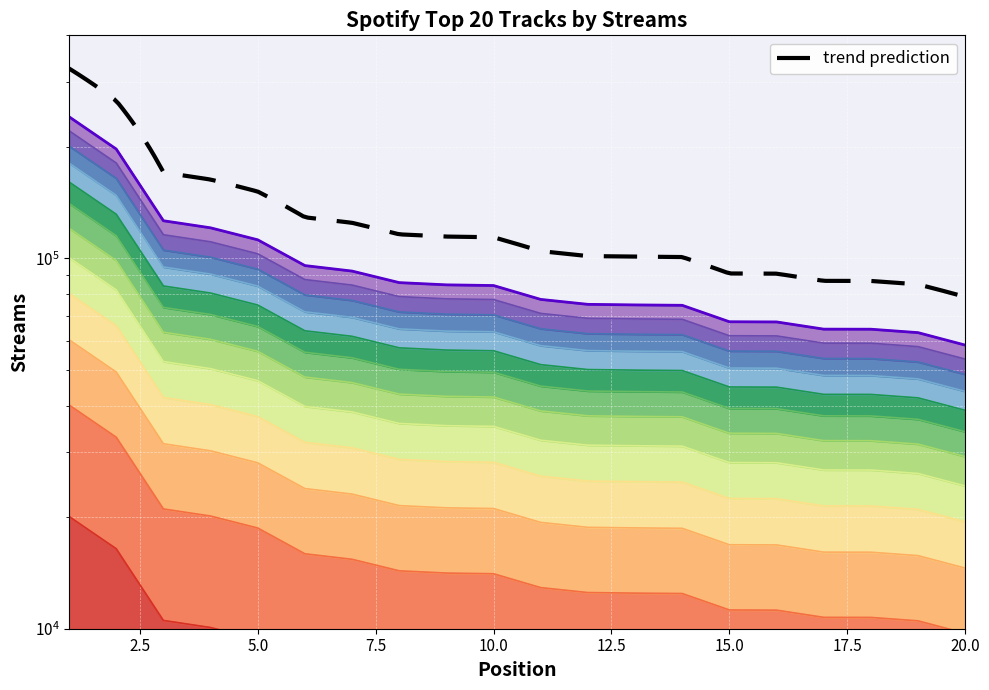

The chart shows a value of 5366.0 at 17. True or false?

True